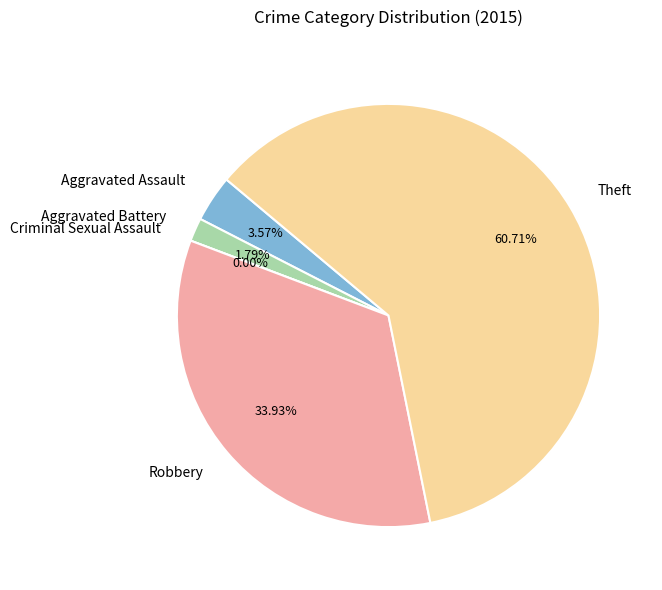

Which category has the biggest portion of the pie?

Theft